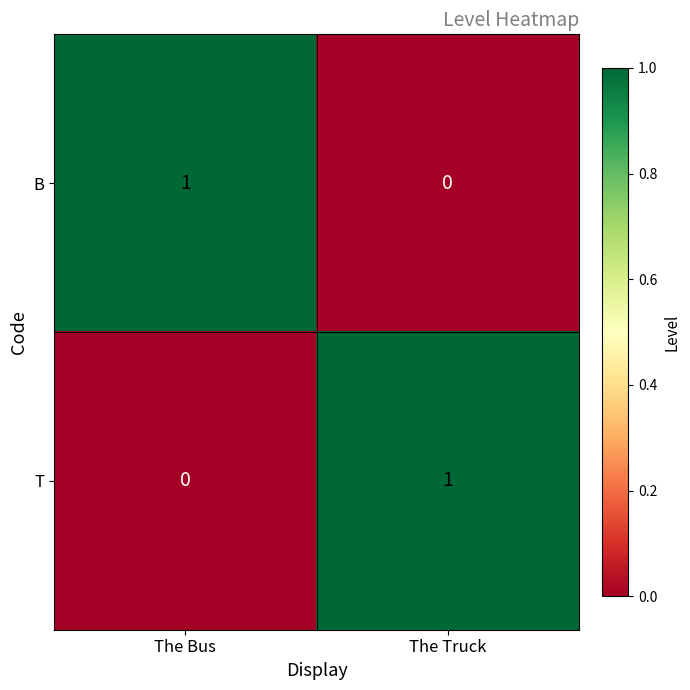

Count the number of data series in this chart.

2